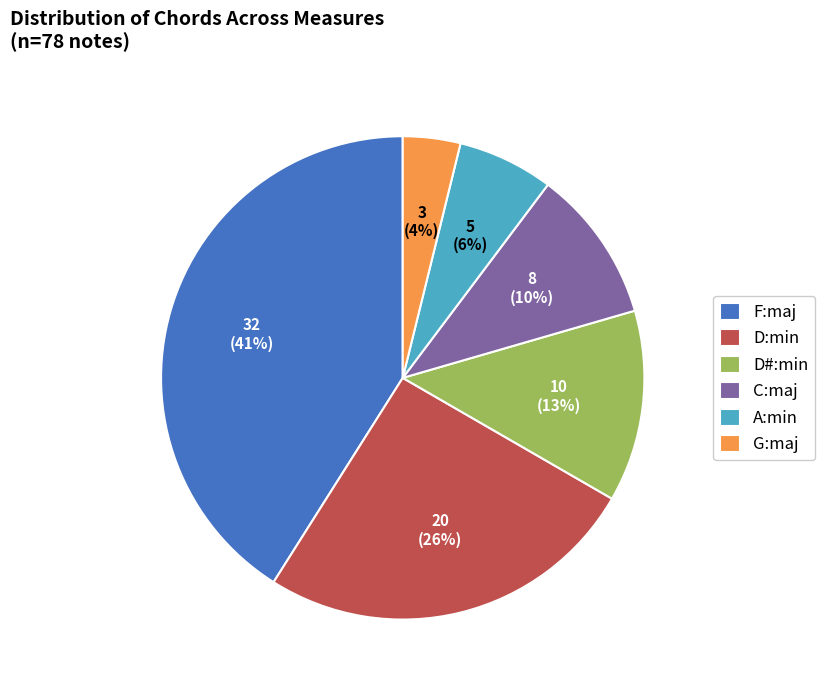

Does any single category account for the majority?

No